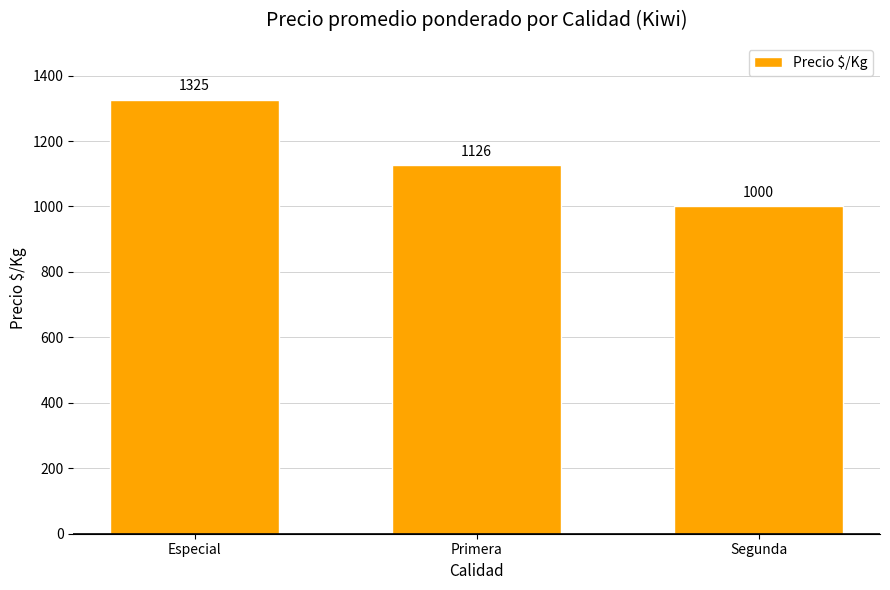

Is it true that the value at Segunda is 1000.0?

True